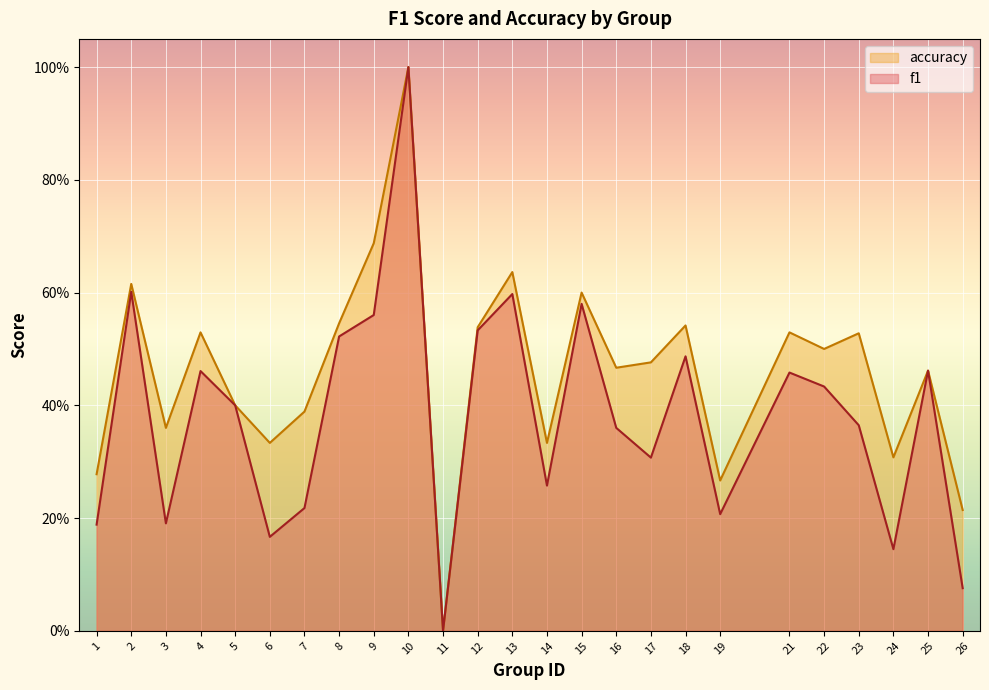

Is the value of accuracy at 26 greater than the value of f1 at 10?

No